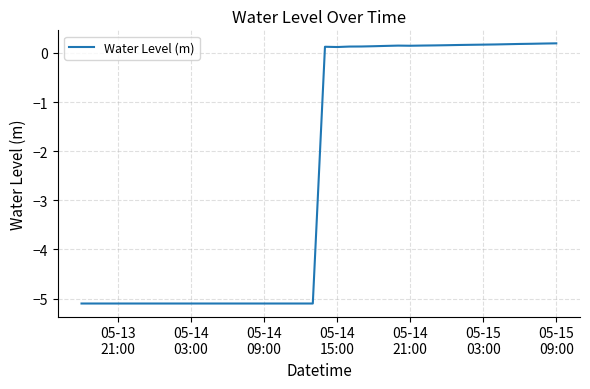

What is the difference between the maximum and minimum values?

5.3